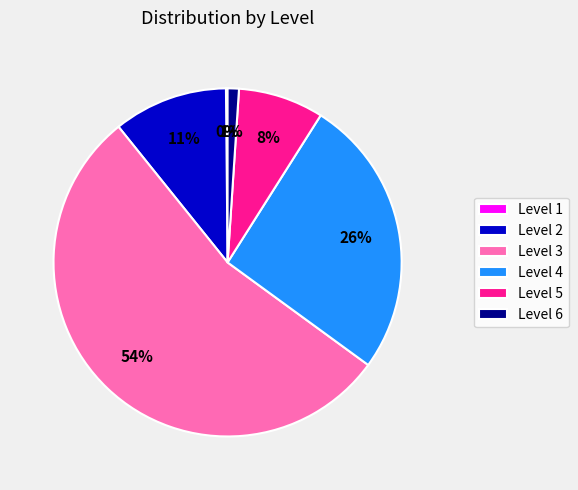

Does any single category account for the majority?

Yes